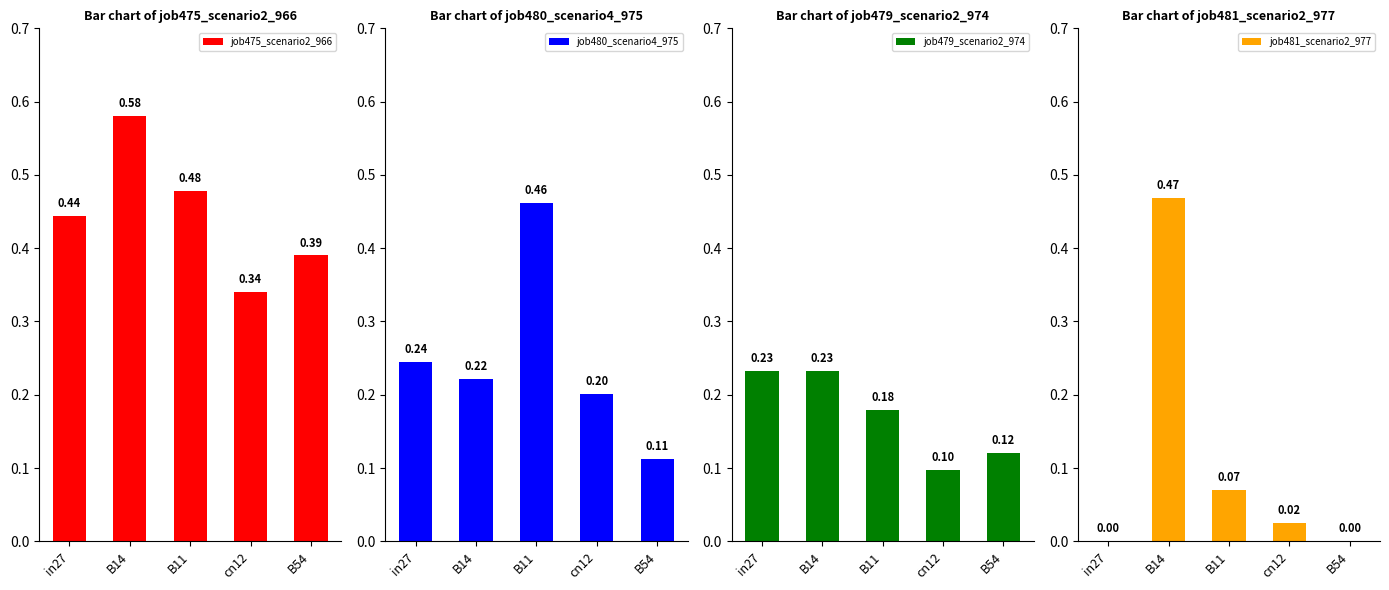

Count the job480_scenario4_975 values in the range 0 to 1.

5